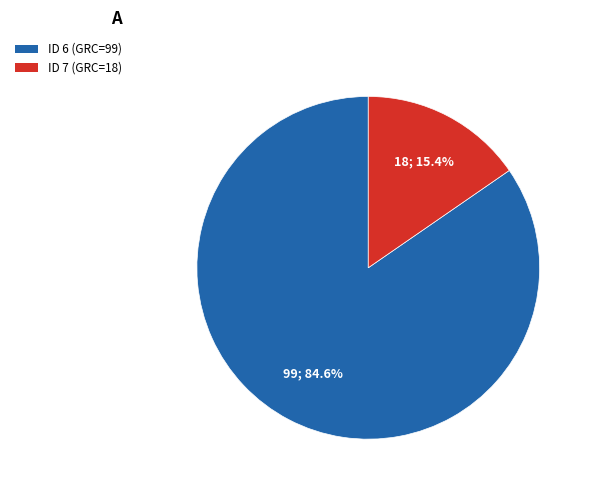

Which category has the biggest portion of the pie?

ID 6 (GRC=99)